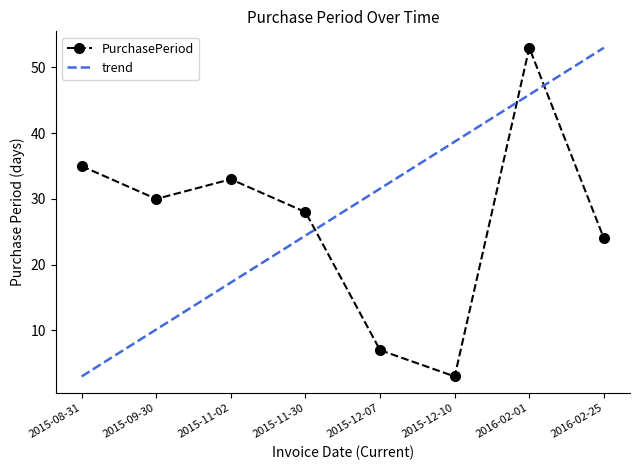

At which category does the chart reach its peak across all series?

2016-02-01